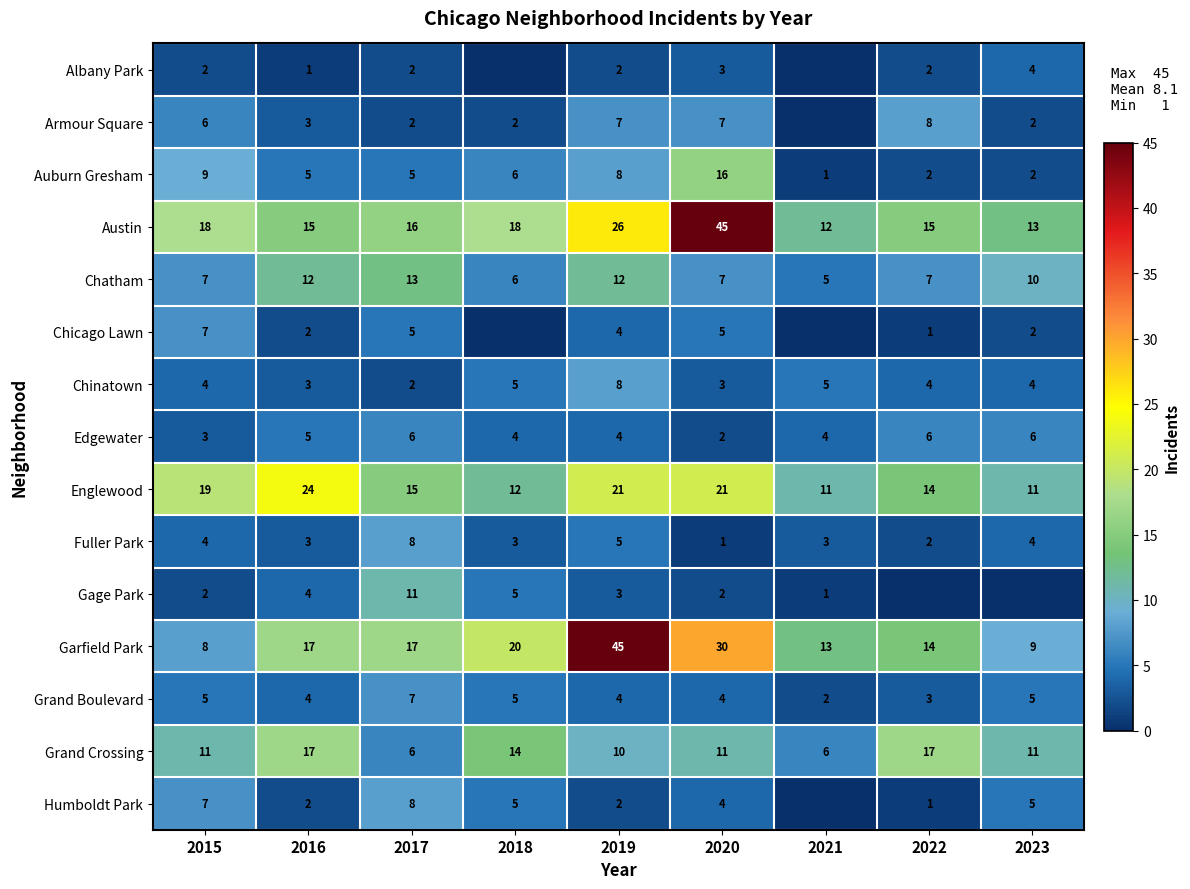

Read the Englewood value at 2015, to the nearest 5.

20